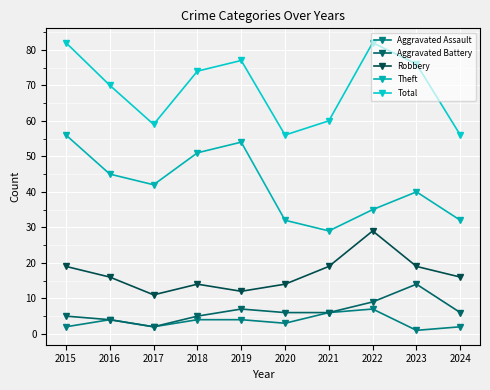

Which series has the widest spread of values?

Theft